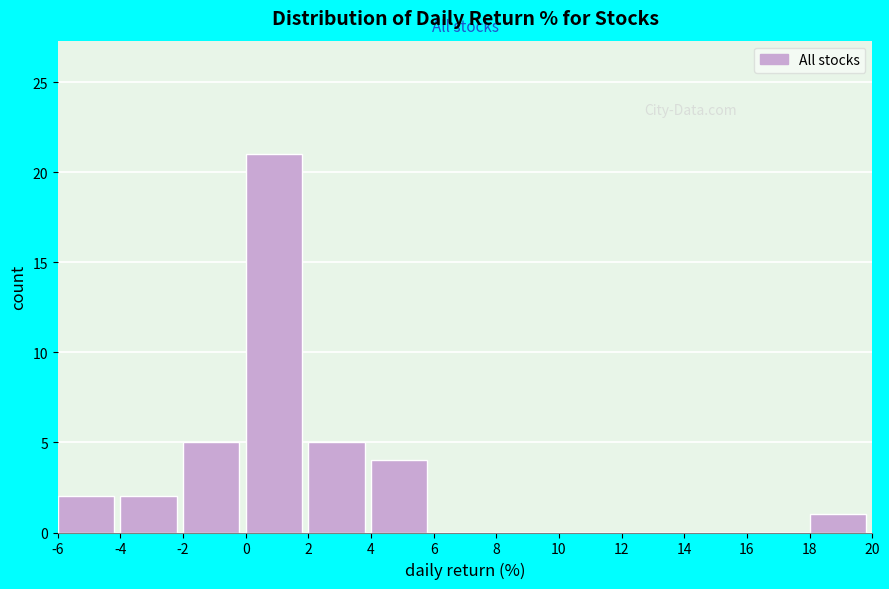

How tall is the bar that spans -4 to -2 on the x-axis? The values are not printed on the chart, so give them approximately, as read against the axis.

2